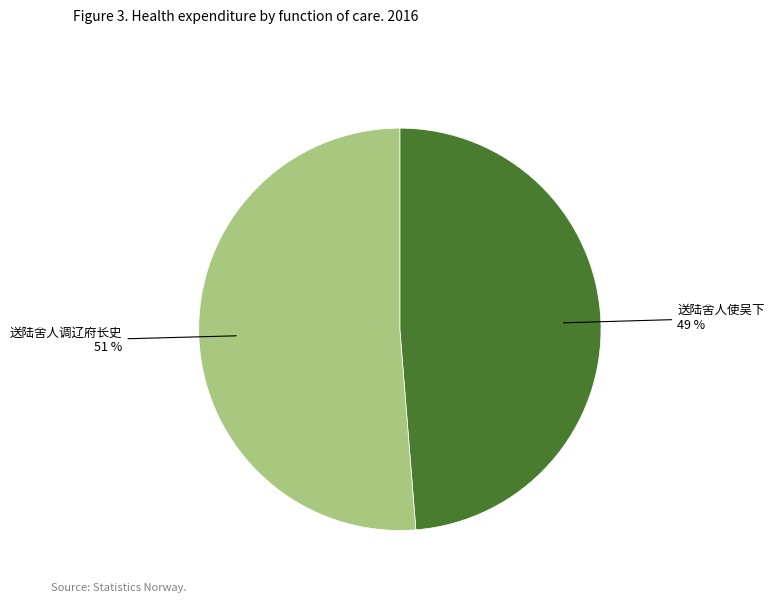

To the nearest percent, what is the average slice percentage?

50%